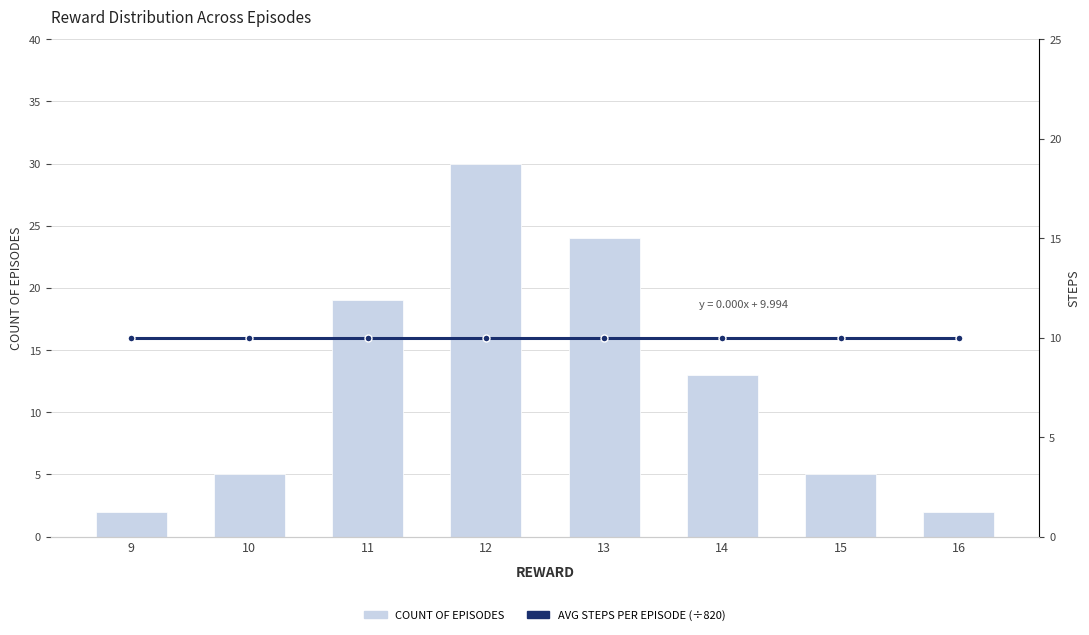

What is the spread (max minus min) of values at 10?

5.0